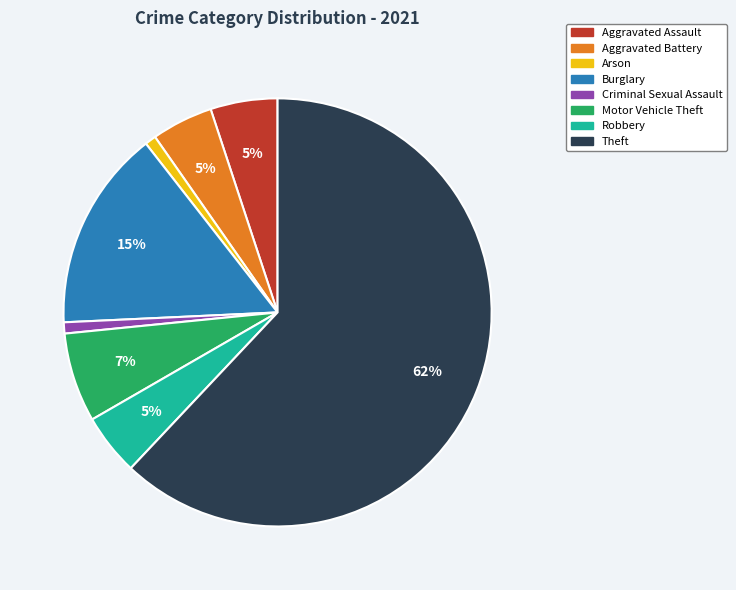

To the nearest percent, what is the average slice percentage?

12%